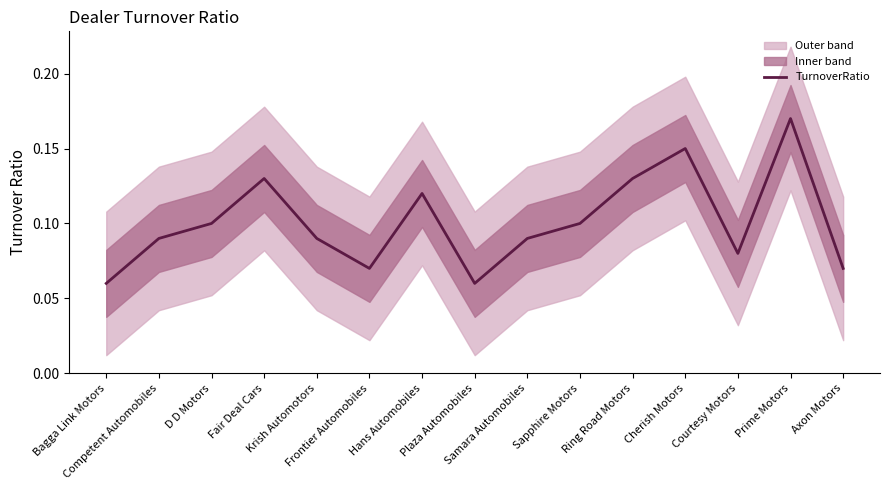

What is the average value?

0.1